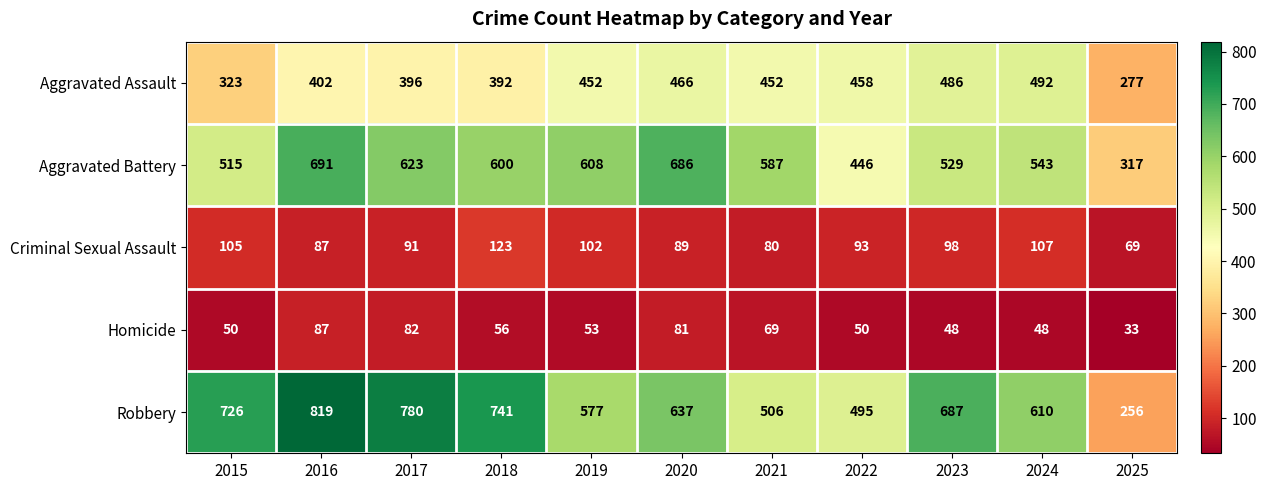

What is the difference between the Homicide values at 2019 and 2022?

3